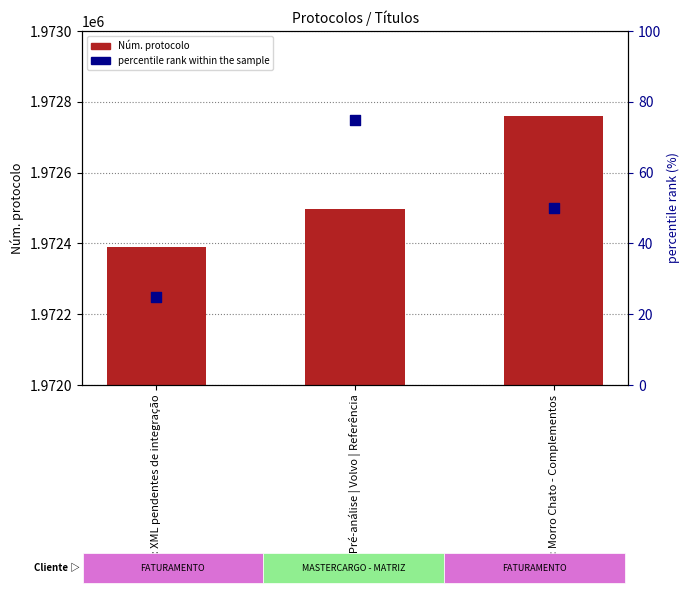

What are all the series names shown in the legend?

Núm. protocolo, percentile rank within the sample